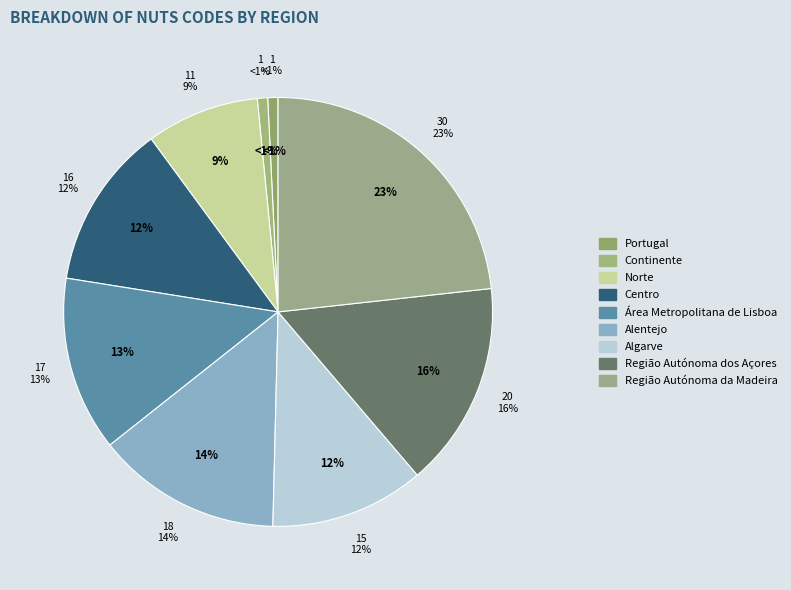

True or false: Continente accounts for 1% of the total.

True